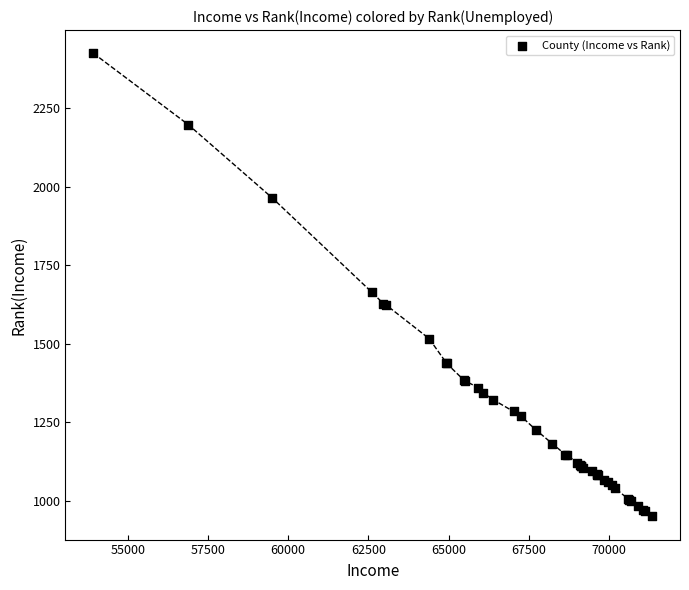

What Y value in the scatter plot is closest to 1688?

1665